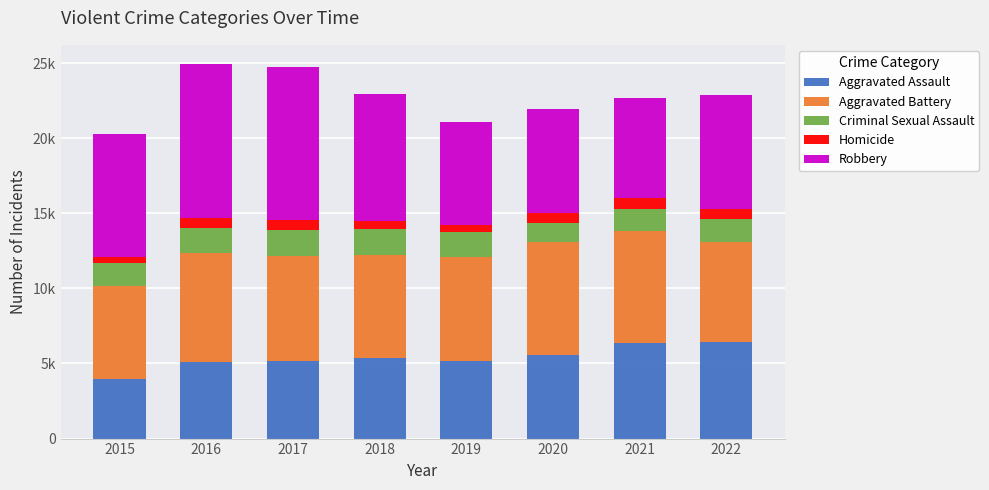

What is the total value across all series at 2017?

24770